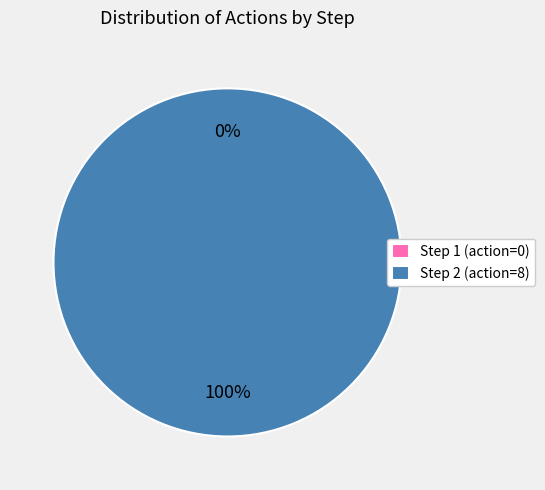

Count the number of slices in the pie.

2